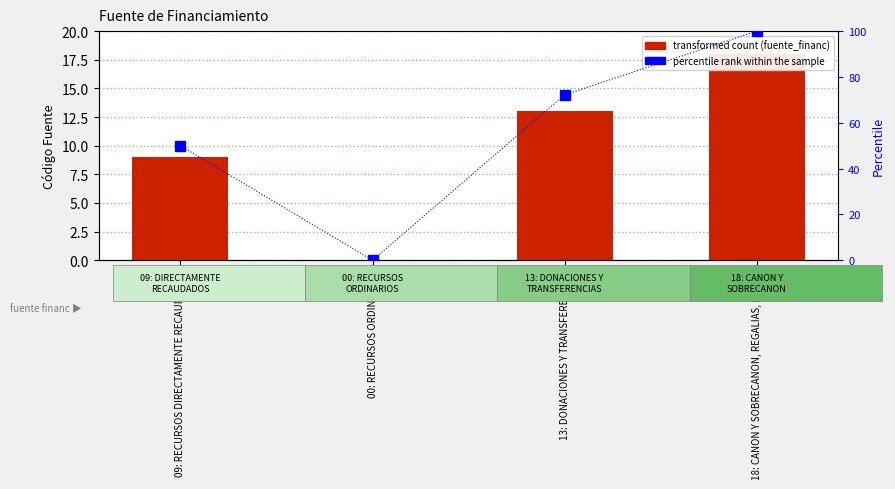

What position from the right is 09: RECURSOS DIRECTAMENTE RECAUDADOS?

4